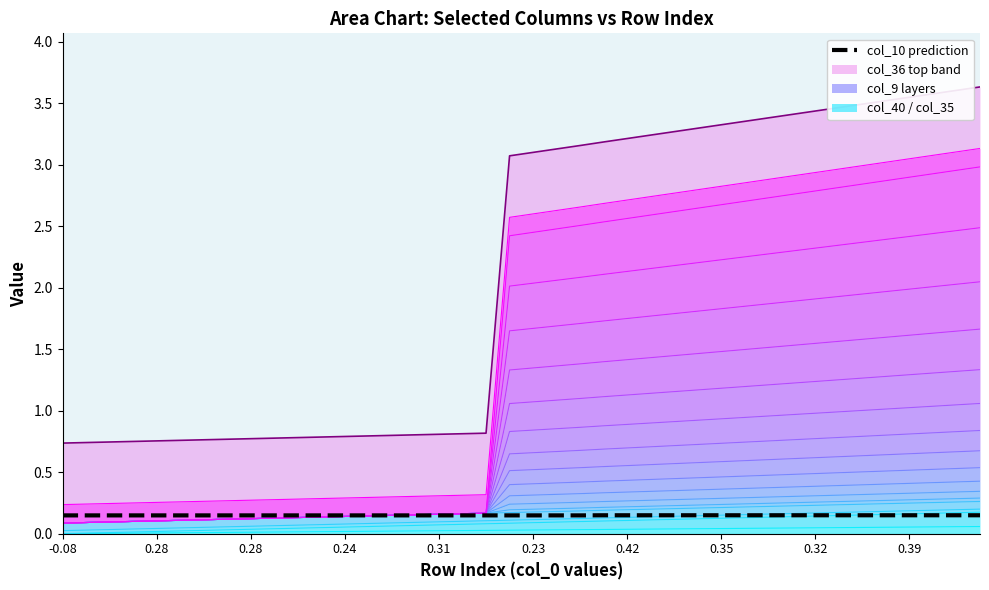

True or false: there are more than 2 points higher than both neighbors.

False